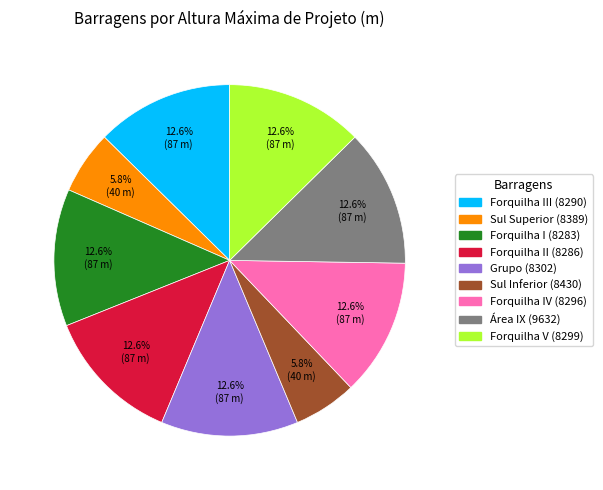

To the nearest percent, what is the combined percentage of Sul Inferior (8430) and Forquilha III (8290)?

18%